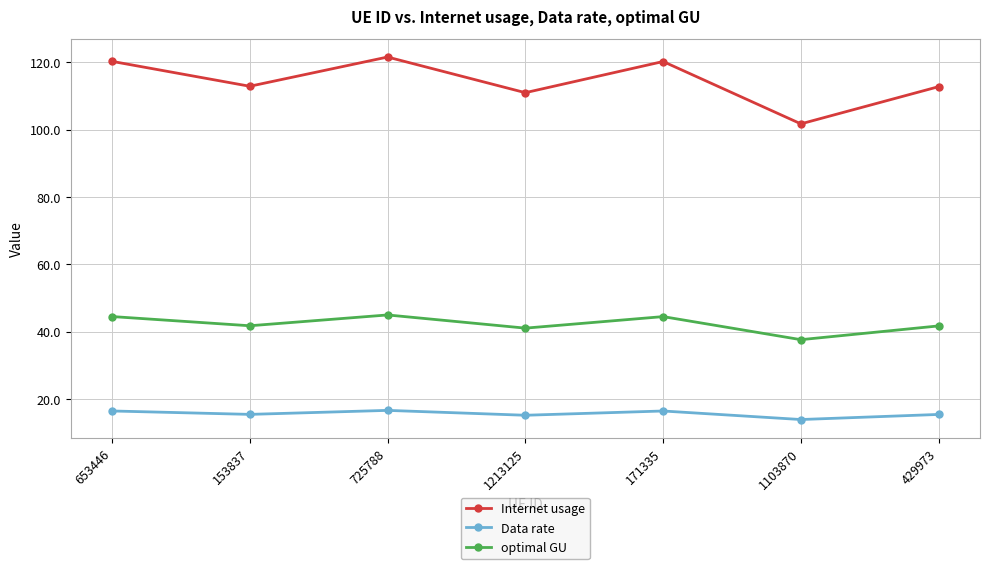

What is the label of the 5th point from the right?

725788